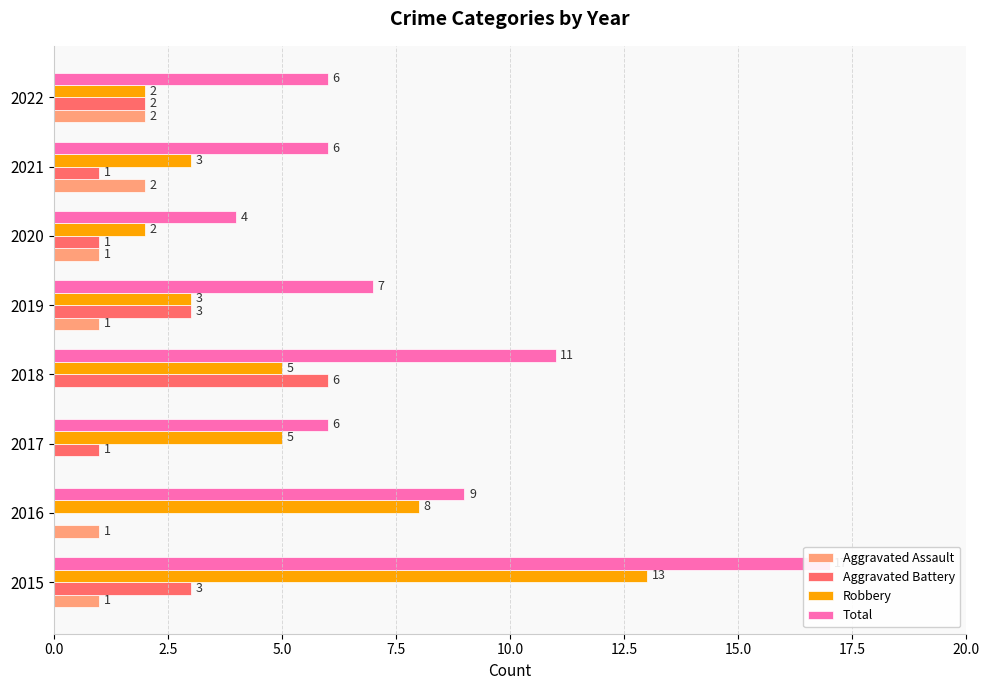

What is the value of the Aggravated Battery bar at the 1st from the left?

3